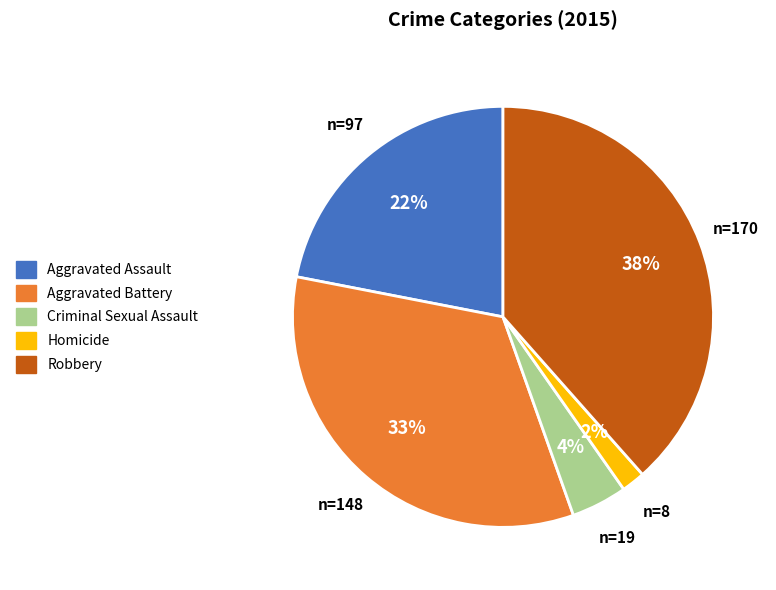

True or false: Aggravated Assault accounts for 22% of the total.

True